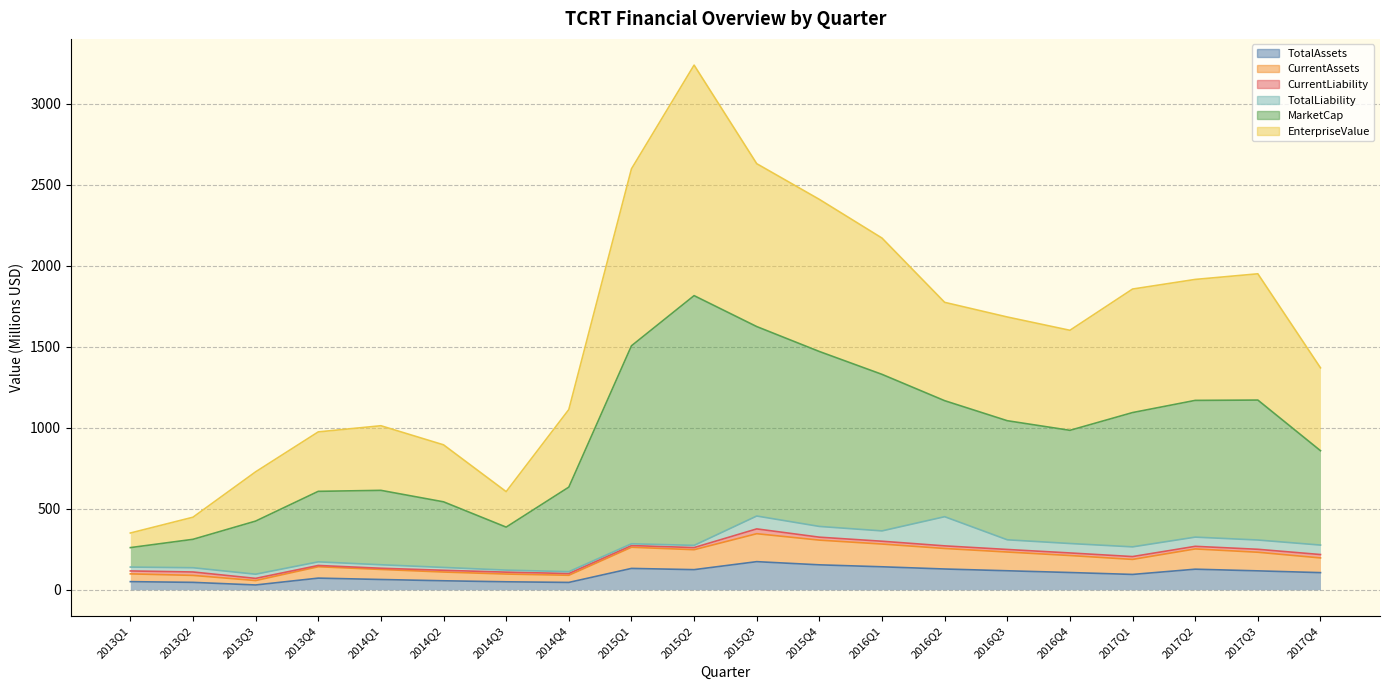

Which has a higher value, 2013Q3 or 2013Q1?

2013Q1